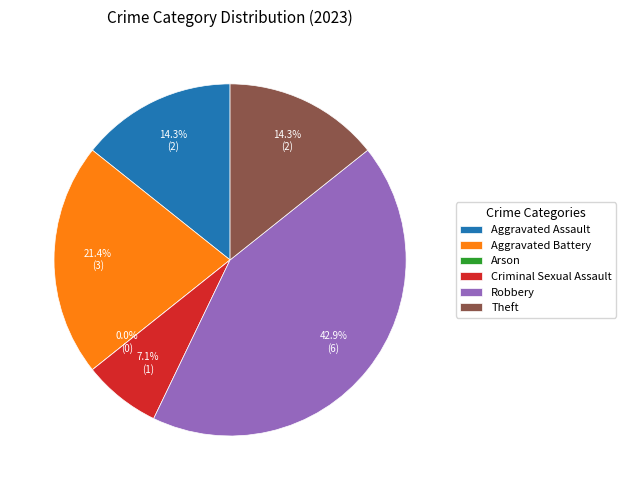

Between Aggravated Battery and Theft, which is larger?

Aggravated Battery